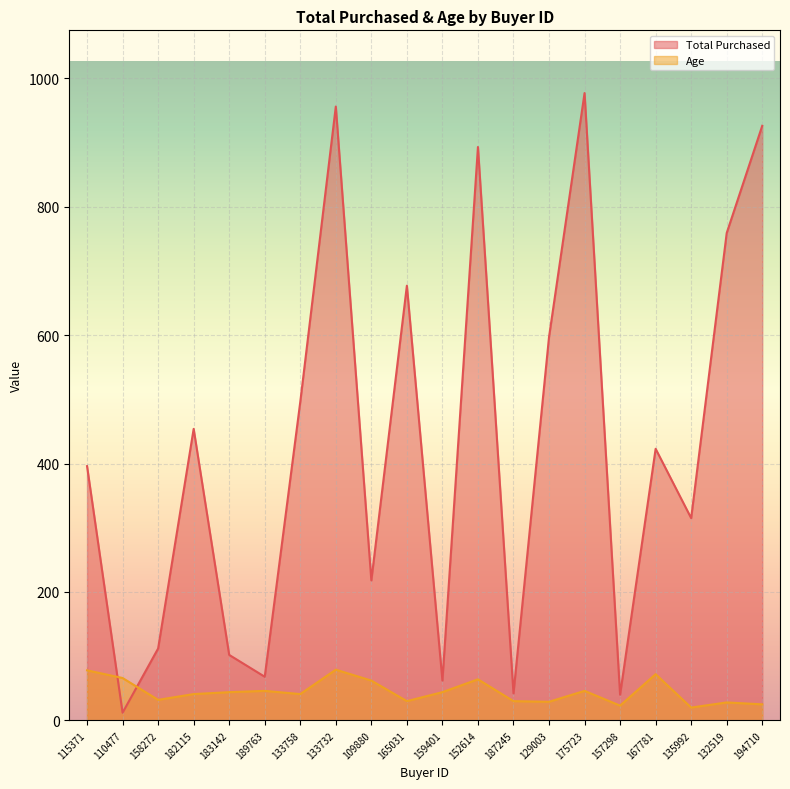

How many lines are shown in the chart?

2